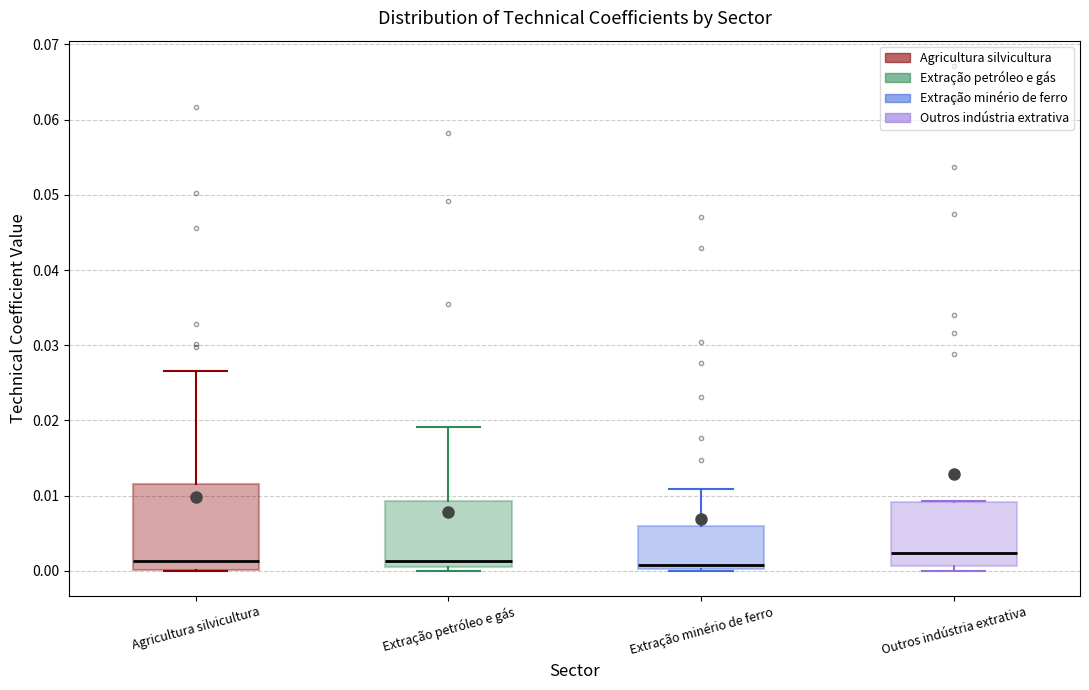

Where is the upper edge of the box for Outros indústria extrativa on the y-axis? The values are not printed on the chart, so give them approximately, as read against the axis.

0.009